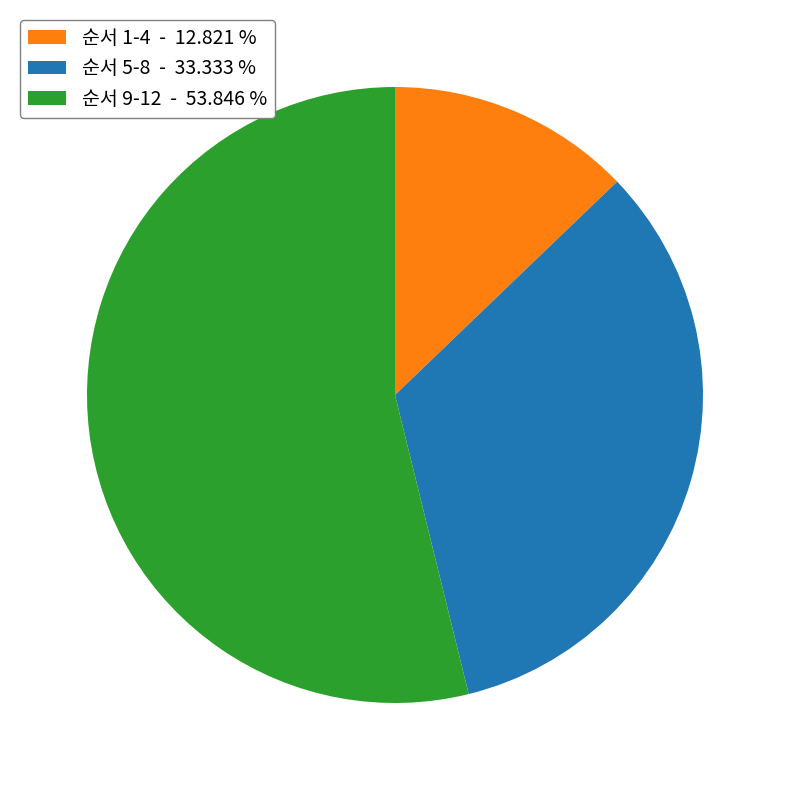

How many segments does this pie chart have?

3